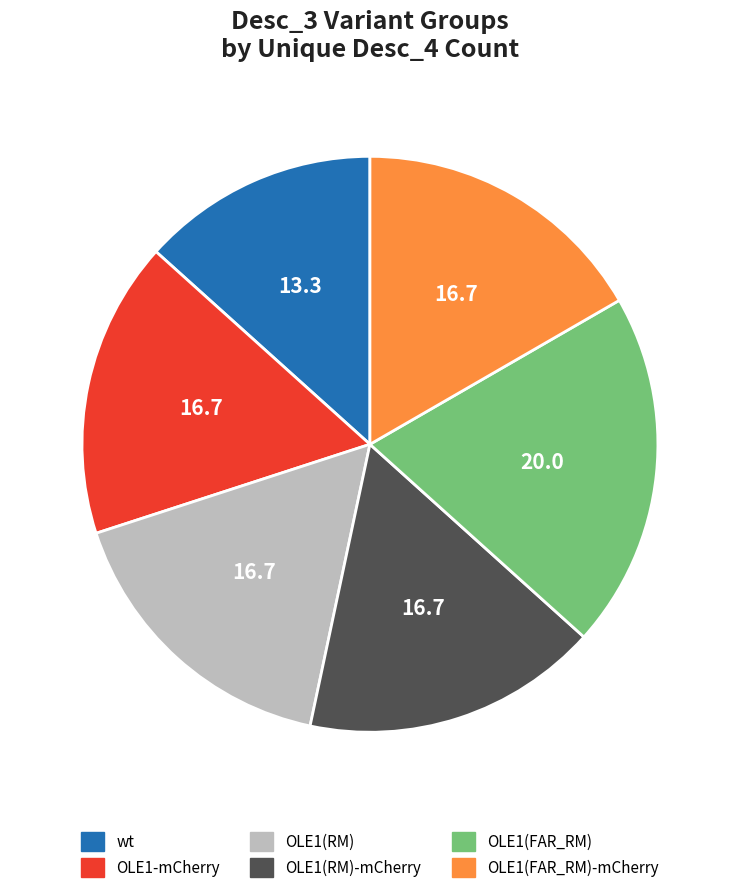

Which category has the biggest portion of the pie?

OLE1(FAR_RM)